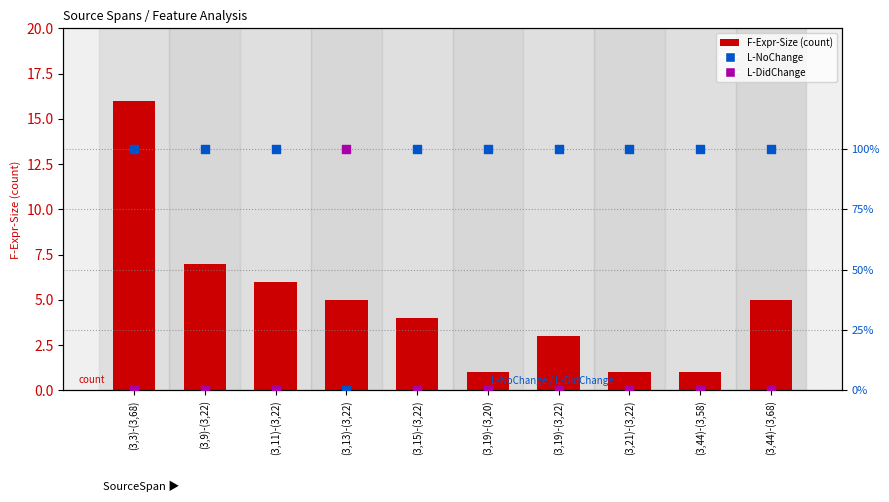

At how many categories does at least one series exceed 25?

10